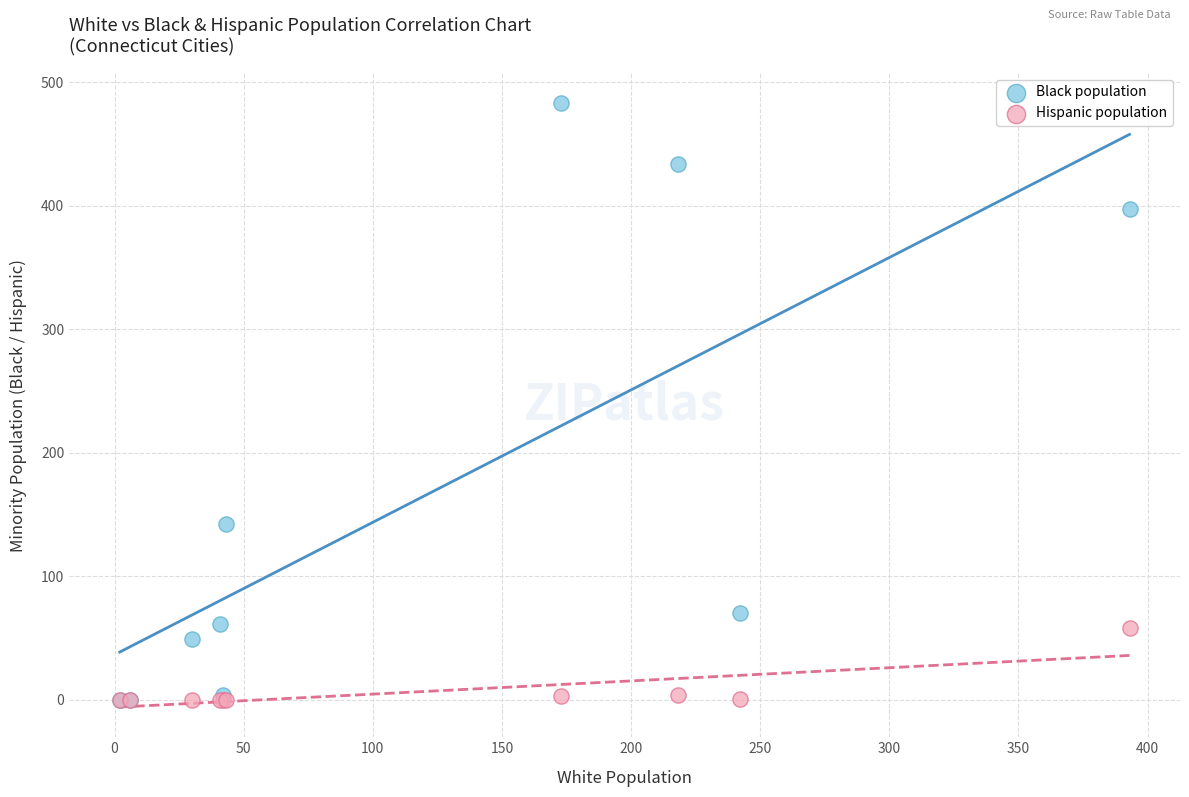

Across all series, what Y value is closest to 241?

142